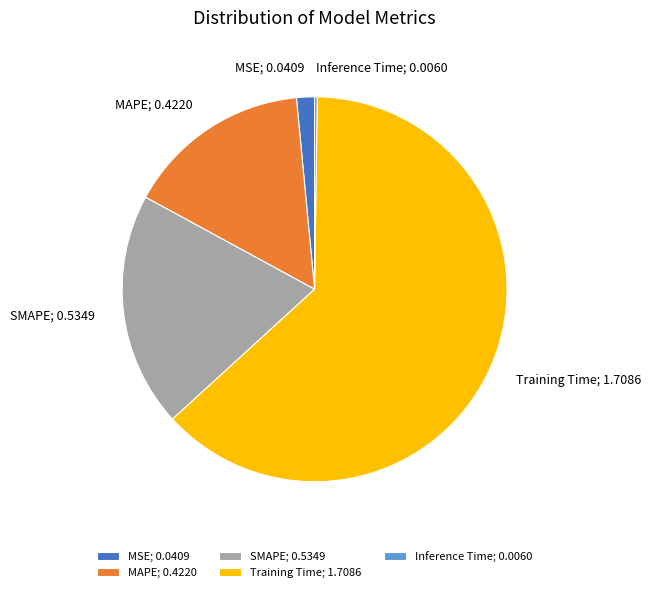

True or false: MSE accounts for 10% of the total.

False